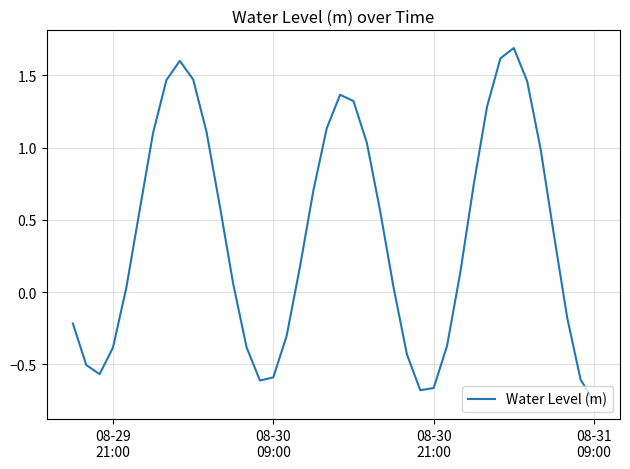

What is the greatest value displayed?

1.7